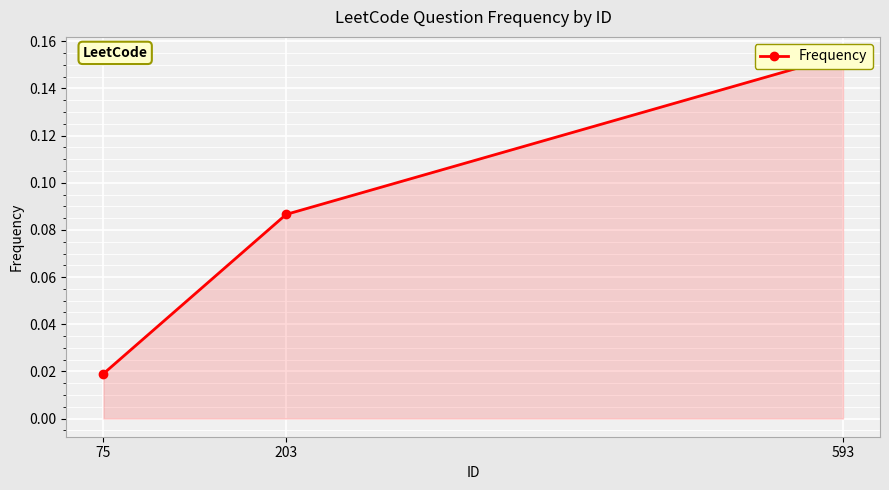

The value at 203 is 0.1. True or false?

True